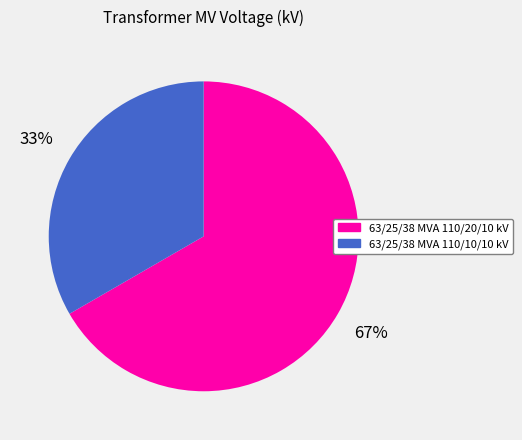

Is there any slice that represents more than half of the pie?

Yes